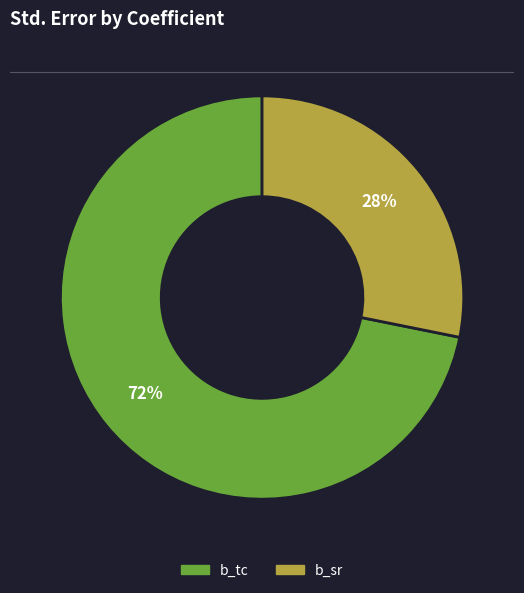

Is b_sr the majority of the pie?

No